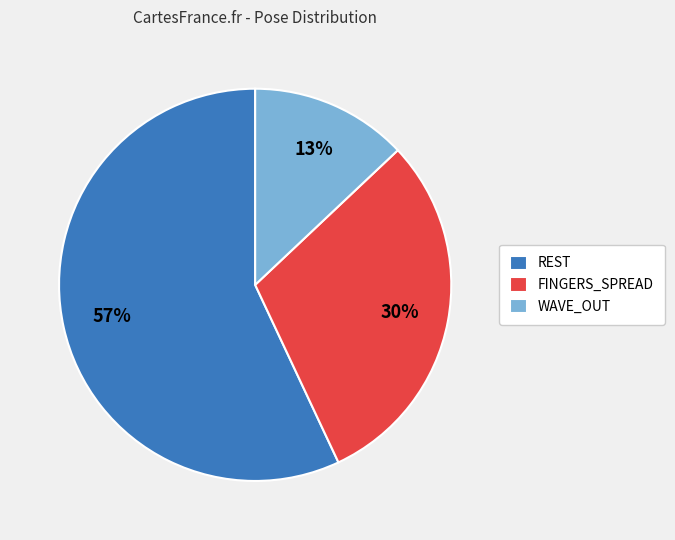

Which slice is the smallest?

WAVE_OUT